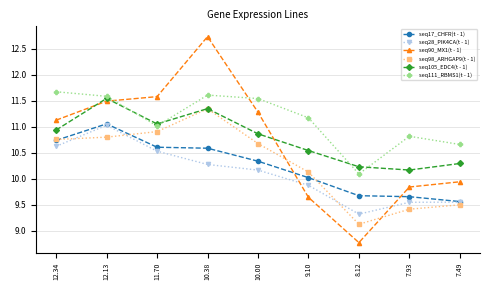

Between 10.38 and 9.10, which series saw the biggest shift?

seq90_MX1(t - 1)